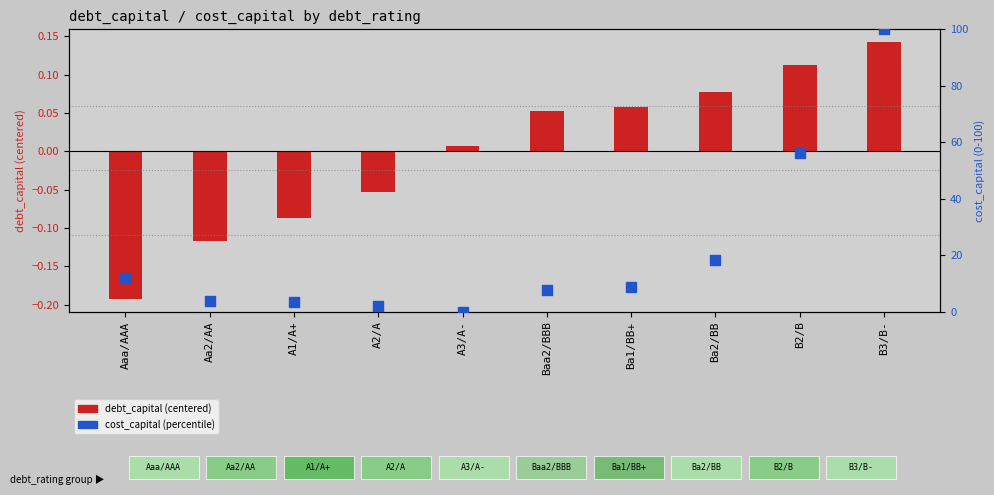

Which series has the widest spread of Y values?

cost_capital (percentile)